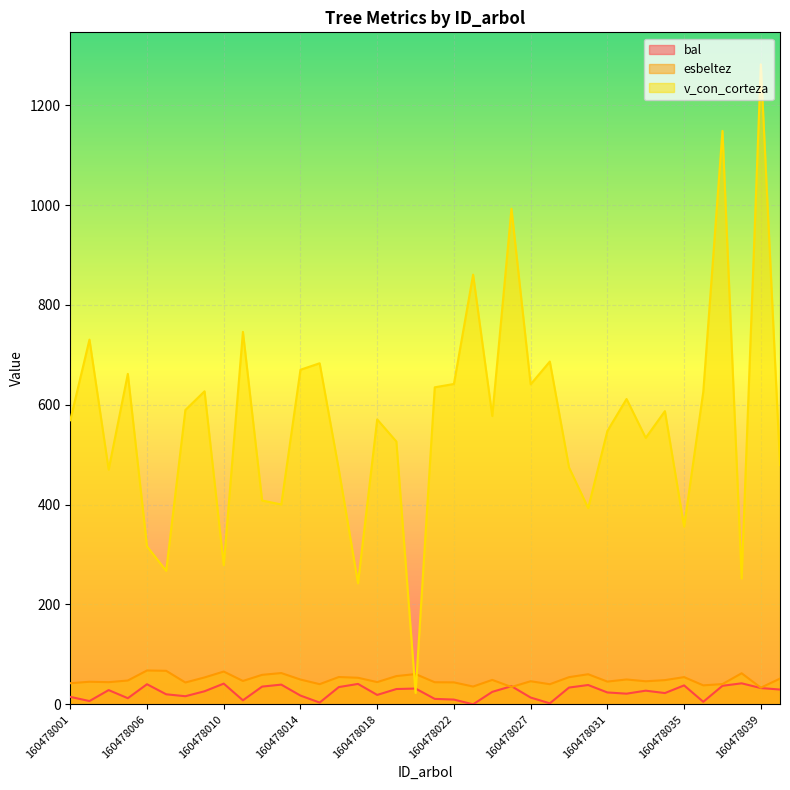

Between 160478006 and 160478007, which series saw the biggest shift?

v_con_corteza